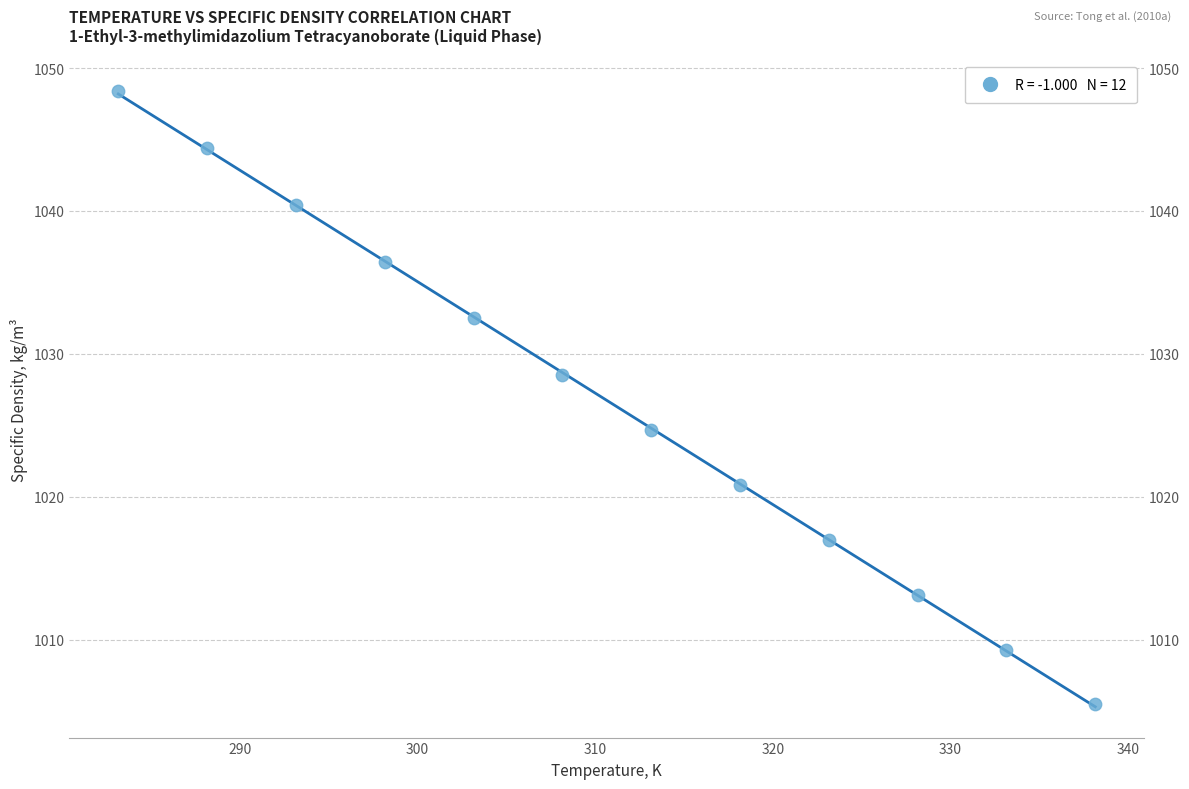

What Y value in the scatter plot is closest to 1026?

1024.7